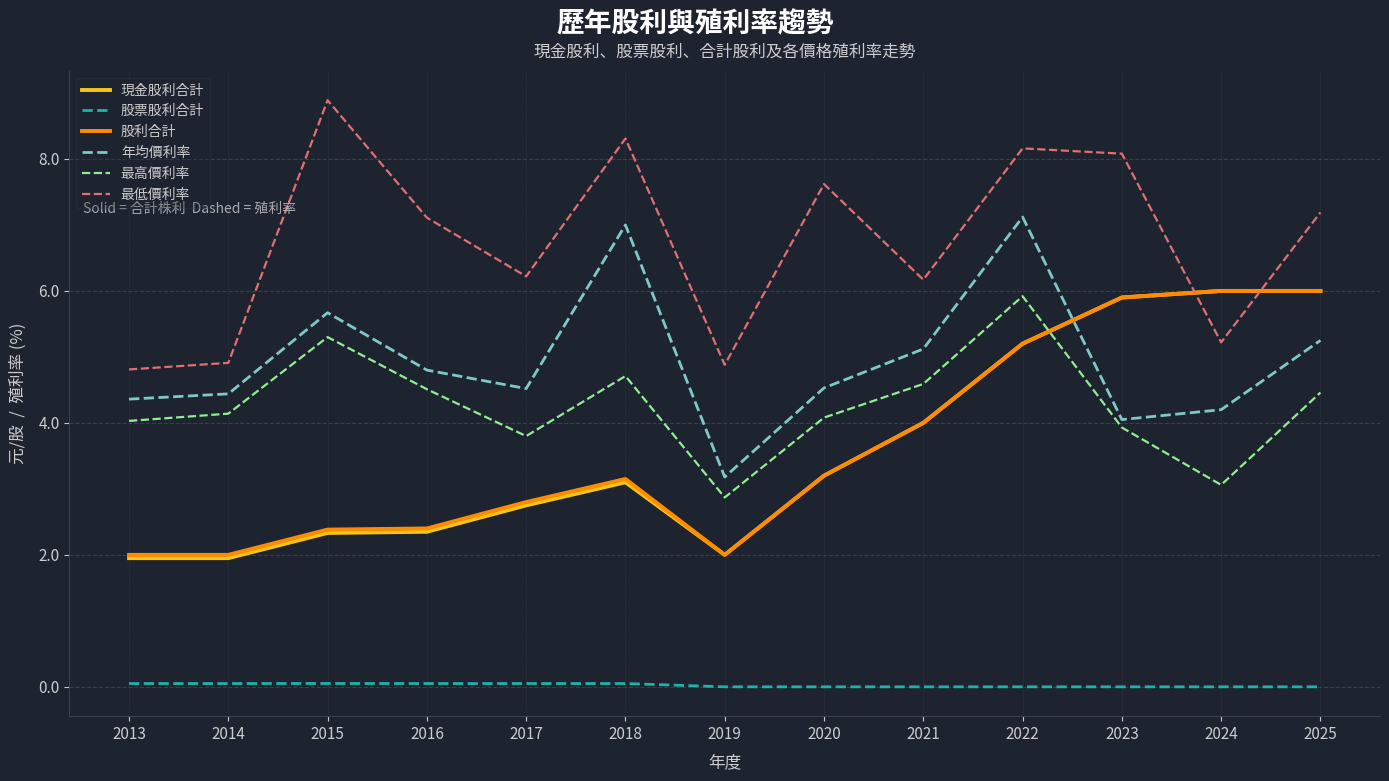

How many categories are shown in the chart?

13